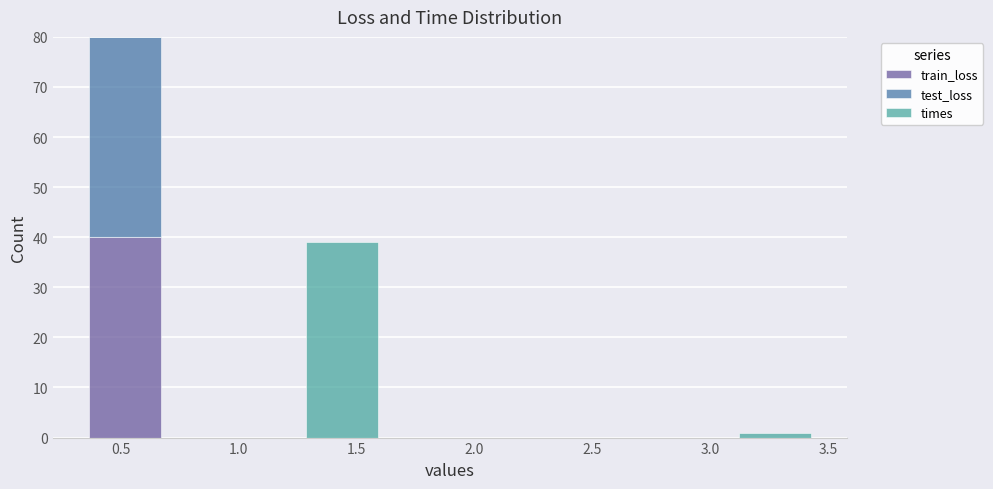

Reading left to right, list every stacked bar in this chart as the range it spans on the x-axis followed by its total height. Neither the bar edges nor the heights are printed on the chart, so give them approximately, as read against the axes.

0.35 to 0.65: 80
0.65 to 1.00: 0
1.00 to 1.30: 0
1.30 to 1.60: 39
1.60 to 1.90: 0
1.90 to 2.20: 0
2.20 to 2.50: 0
2.50 to 2.80: 0
2.80 to 3.10: 0
3.10 to 3.45: 1